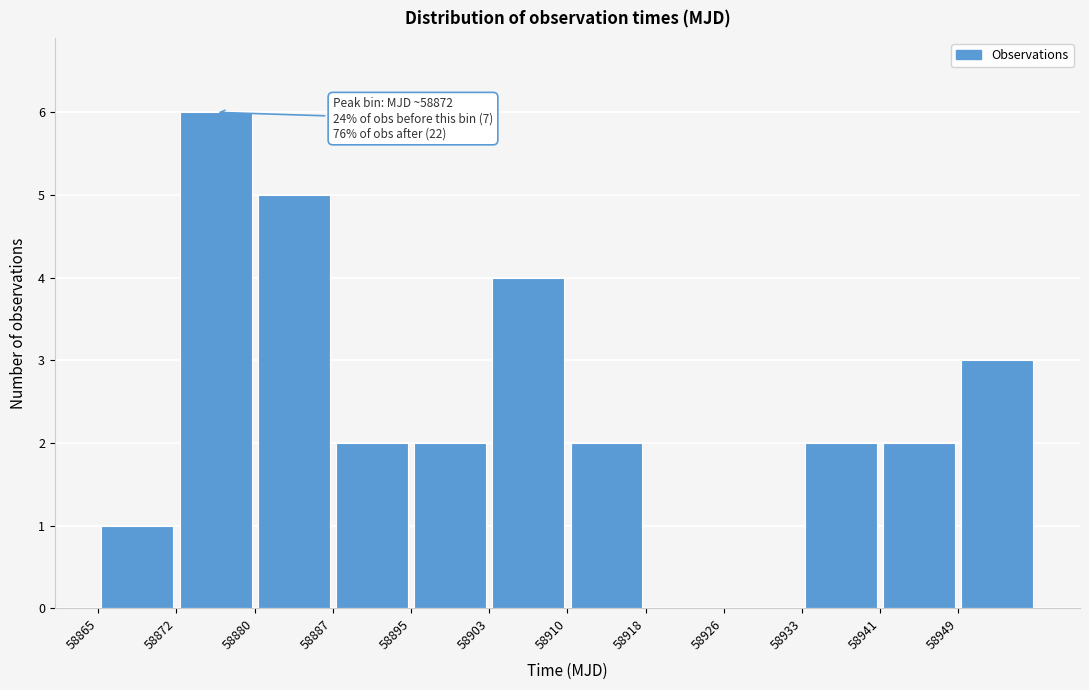

Over which range of the x-axis is the bar tallest?

58872 to 58880